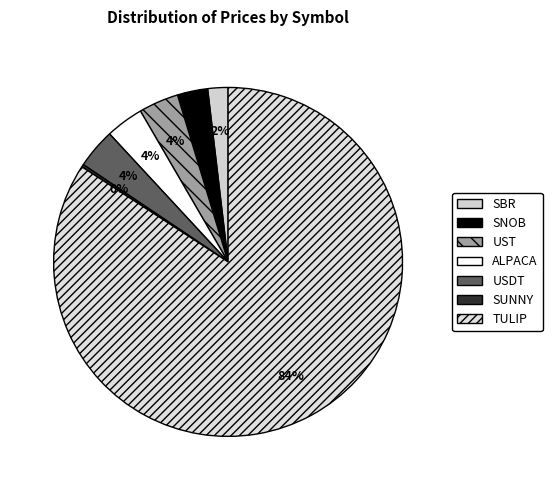

How many segments does this pie chart have?

7